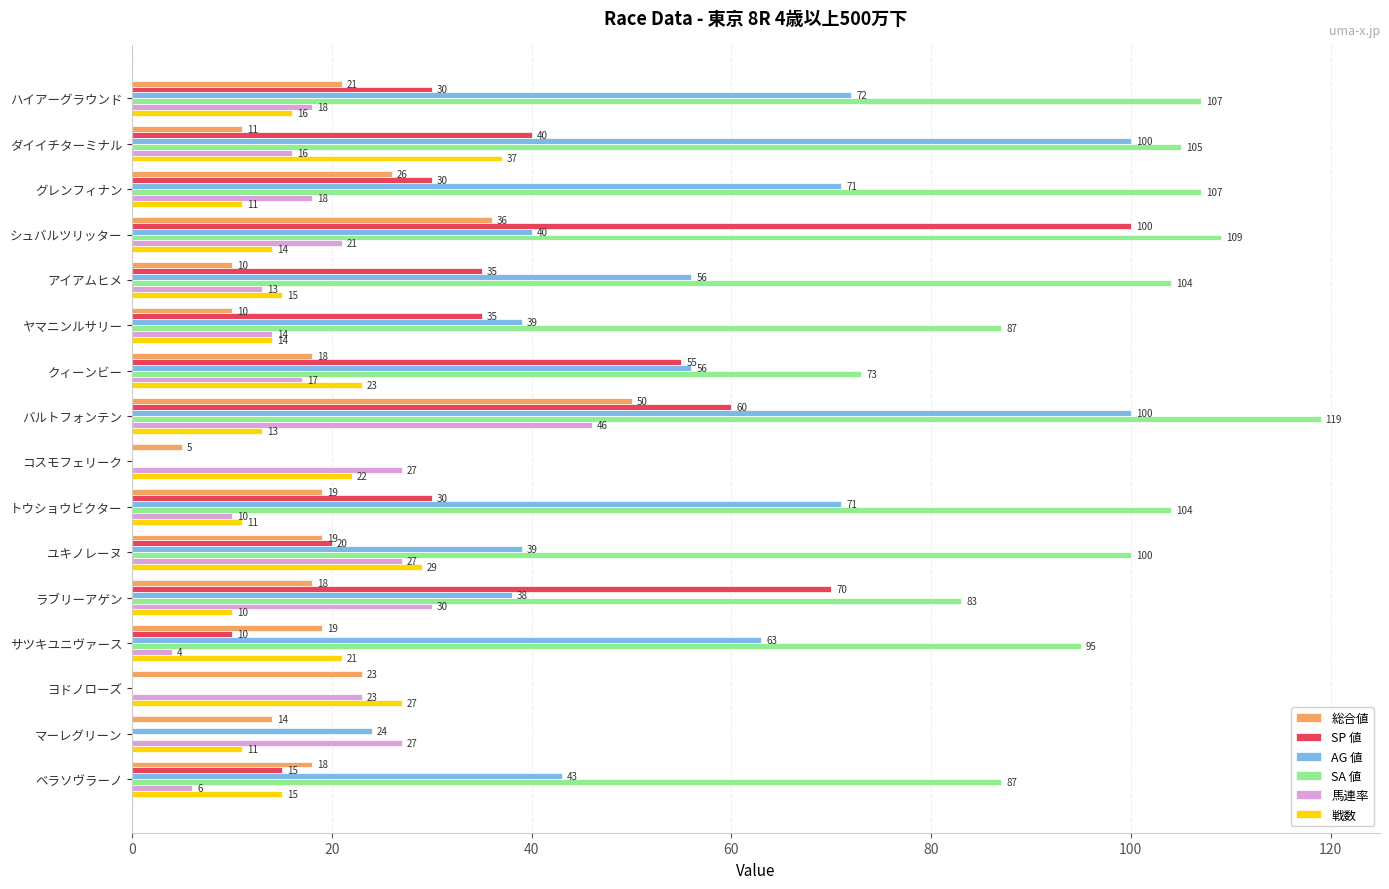

At which label is 総合値 closest to 27?

グレンフィナン